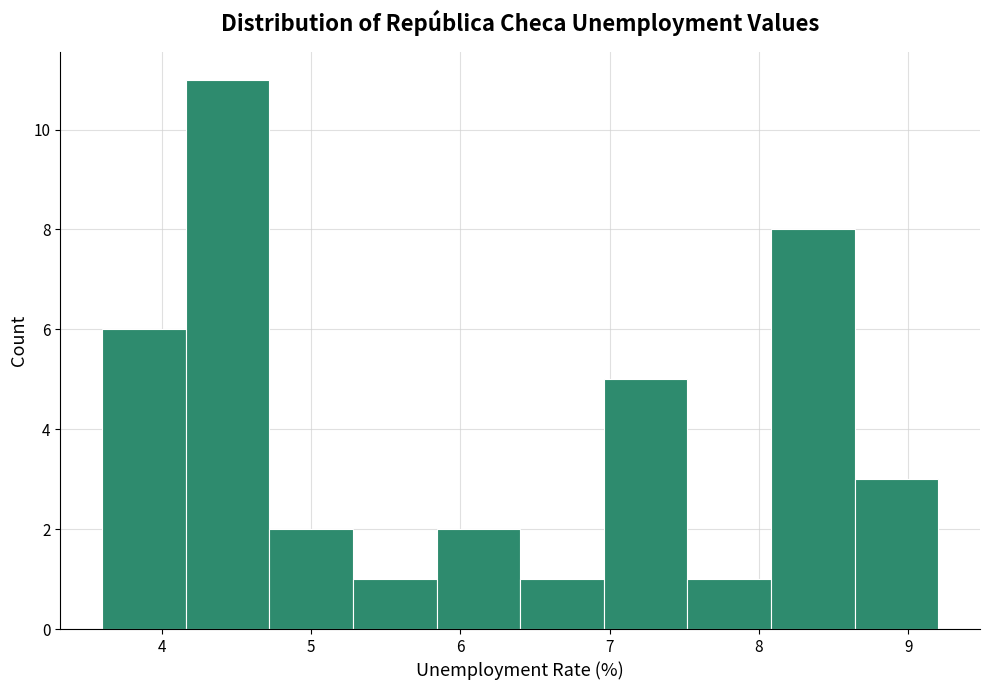

Reading left to right, list every bar in this chart as the range it spans on the x-axis followed by its height. Neither the bar edges nor the heights are printed on the chart, so give them approximately, as read against the axes.

3.60 to 4.16: 6
4.16 to 4.72: 11
4.72 to 5.28: 2
5.28 to 5.84: 1
5.84 to 6.40: 2
6.40 to 6.96: 1
6.96 to 7.52: 5
7.52 to 8.08: 1
8.08 to 8.64: 8
8.64 to 9.20: 3